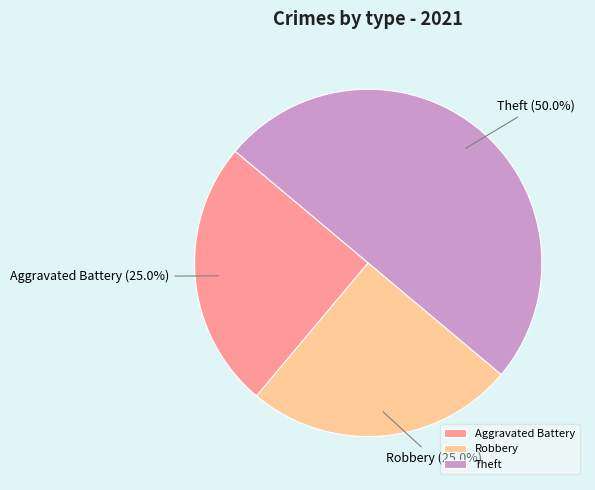

To the nearest percent, what percentage of the pie is Theft?

50%